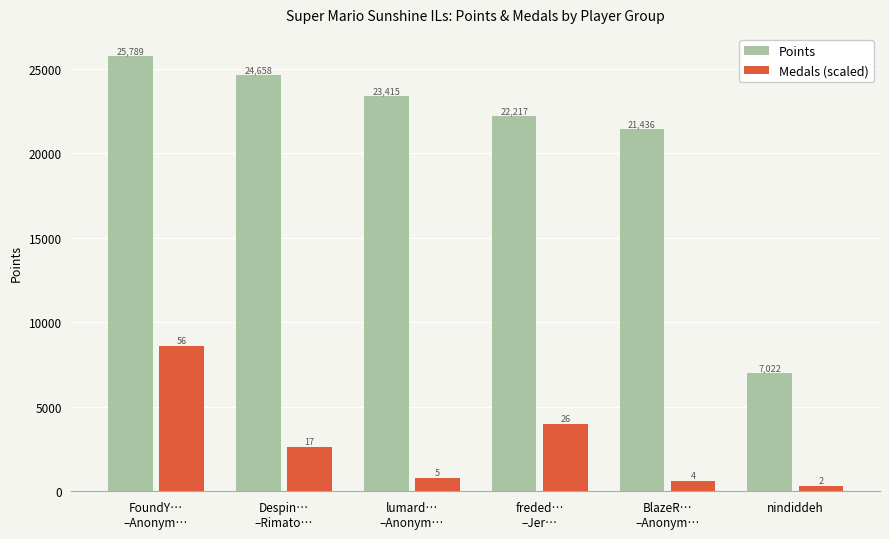

What is the label of the 2nd bar from the left?

Despin…
–Rimato…